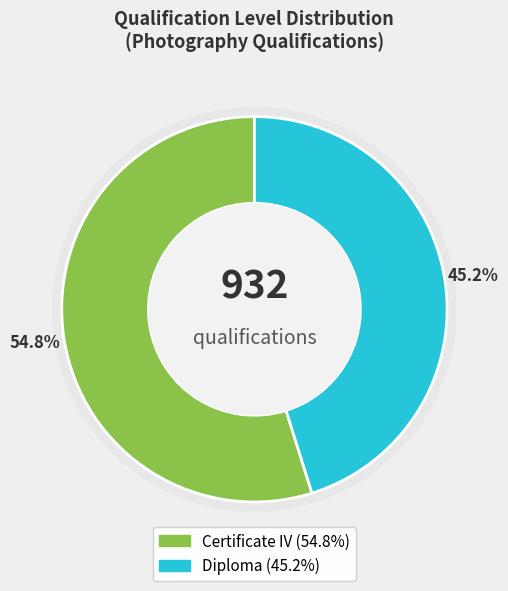

Is it true that CUA50920 is 45% of the pie?

True